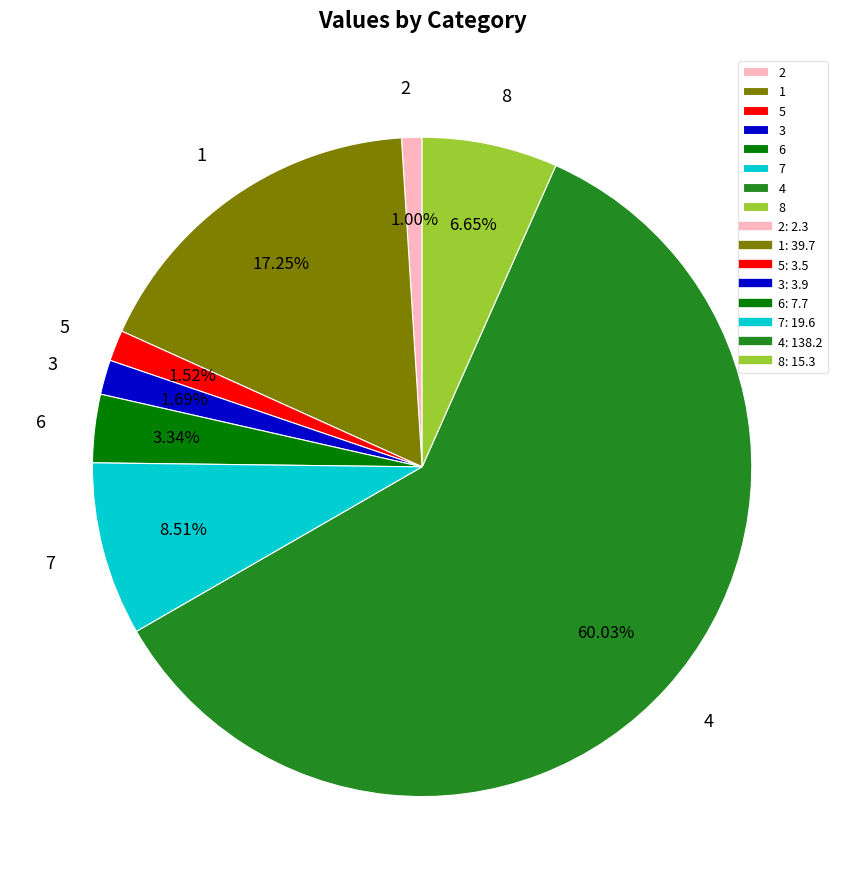

Is it true that 7 is 3% of the pie?

False